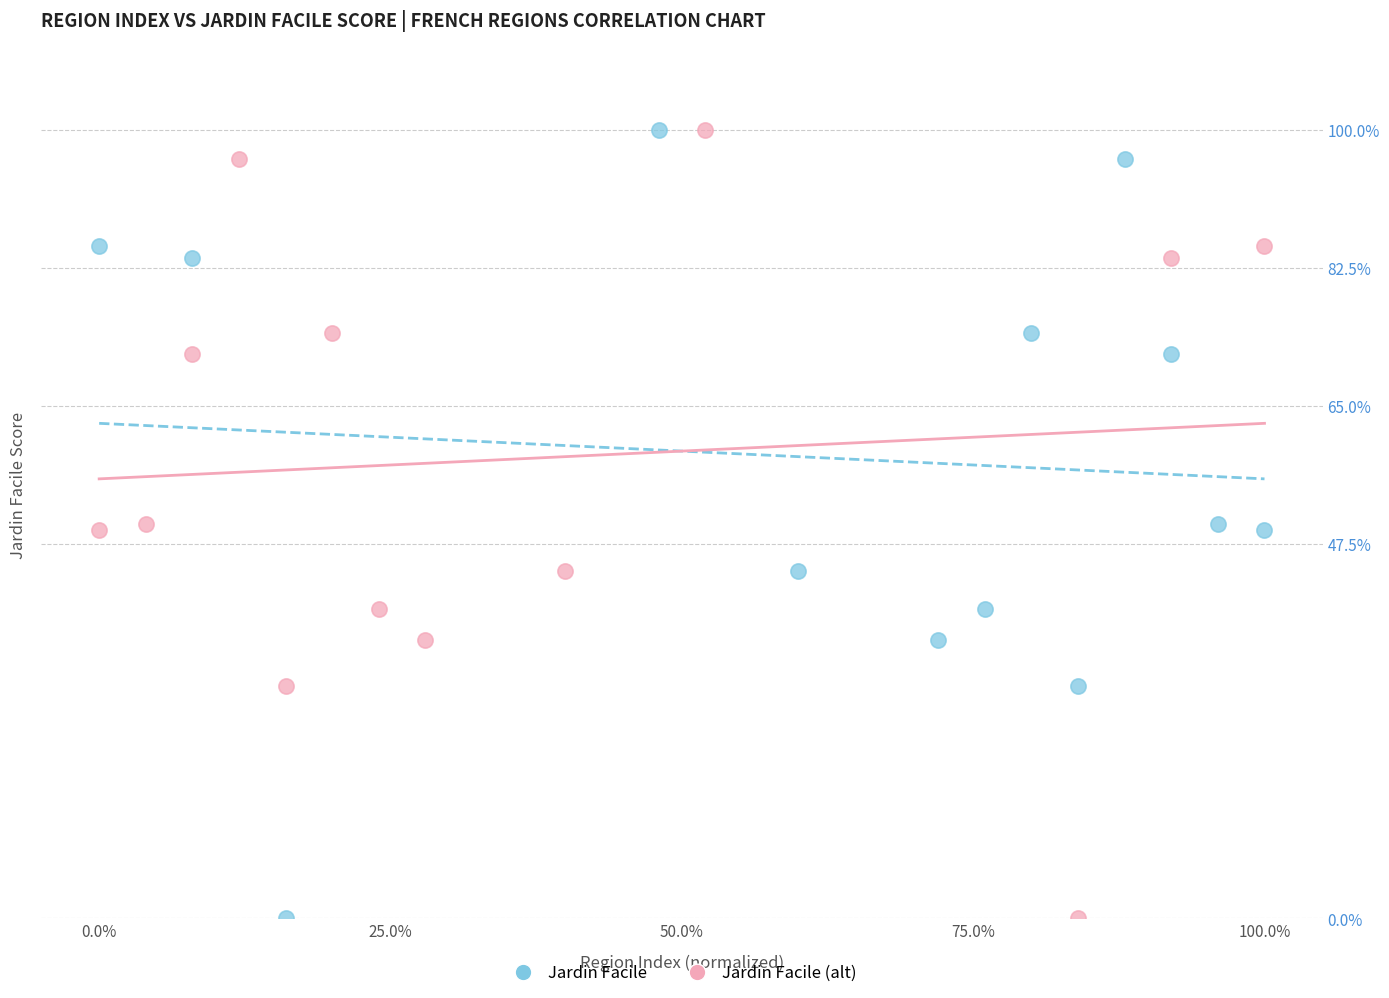

What are all the series names shown in the legend?

Jardin Facile, Jardin Facile (alt)